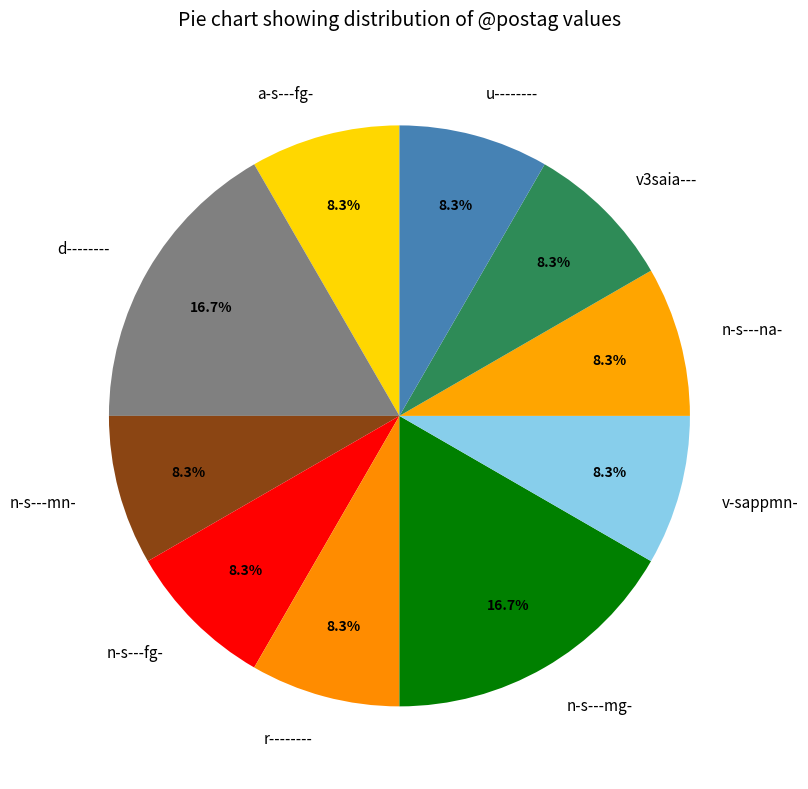

Which has a higher value, n-s---fg- or d--------?

d--------